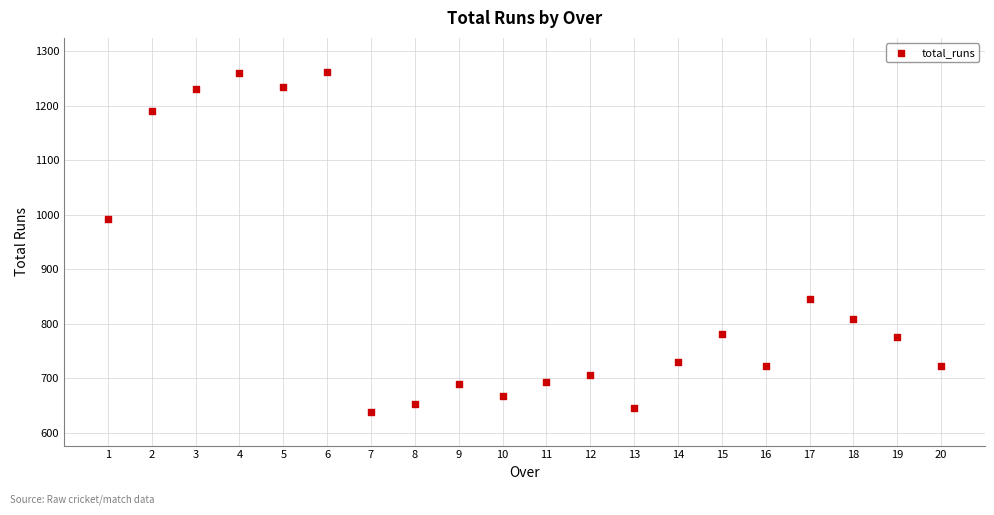

What Y value in the scatter plot is closest to 950?

992